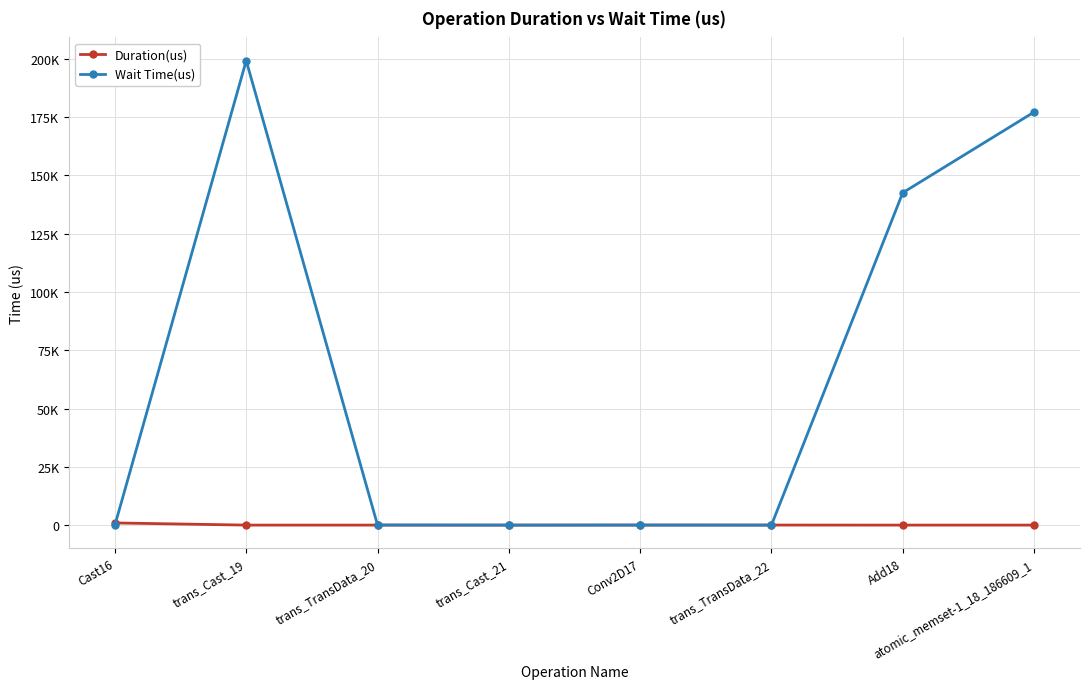

True or false: Wait Time(us) has a value of 6.0 at trans_Cast_21.

False